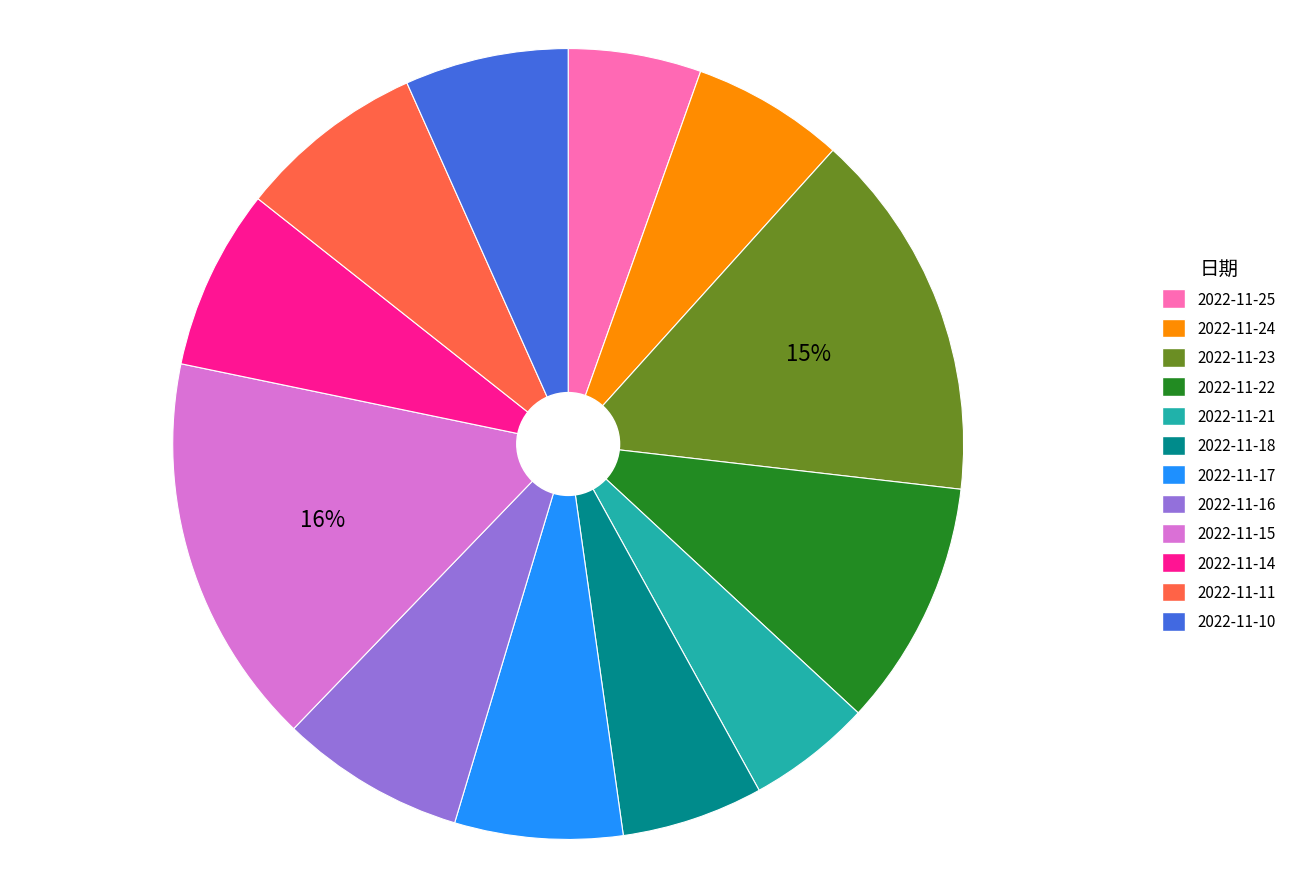

Is it true that 2022-11-24 is 6% of the pie?

True